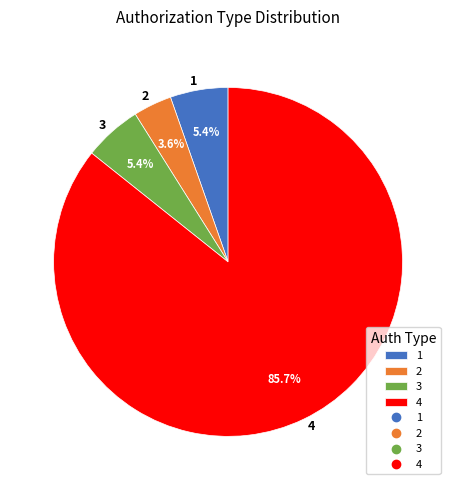

Does any single category account for the majority?

Yes